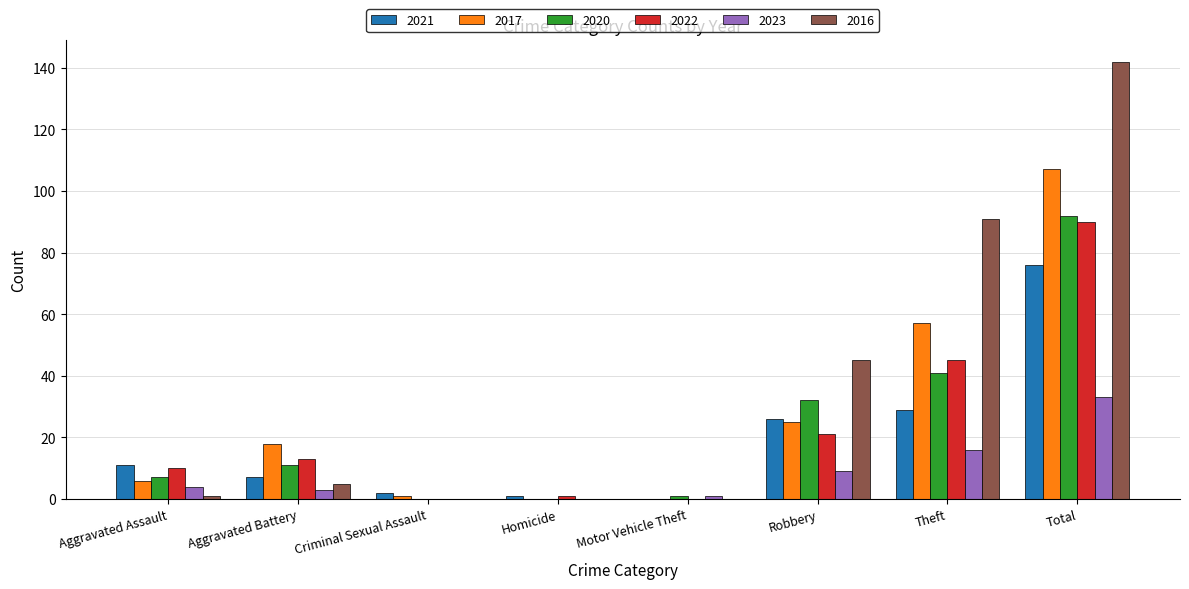

The value of 2020 at Total is 165. True or false?

False